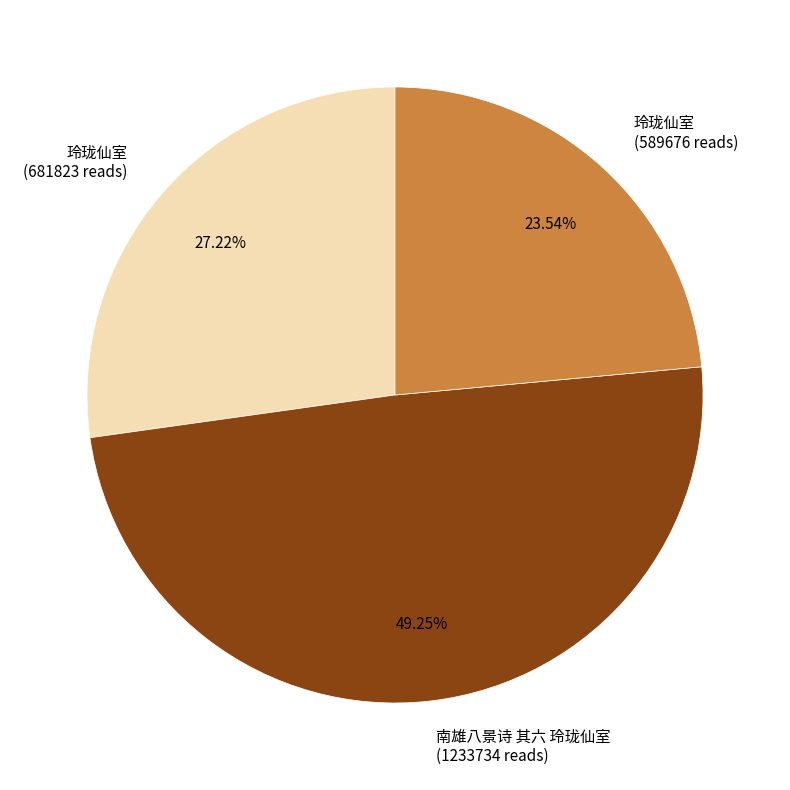

Rank the categories by value from highest to lowest.

南雄八景诗 其六 玲珑仙室 (1233734 reads), 玲珑仙室 (681823 reads), 玲珑仙室 (589676 reads)